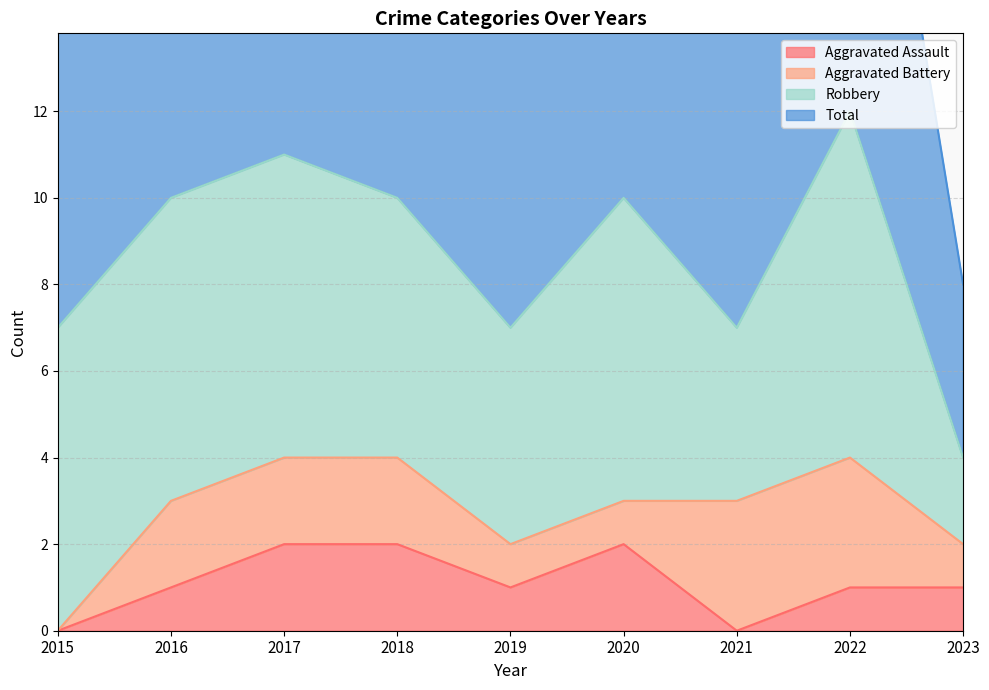

What is the value of the Total point at the 8th from the left?

12